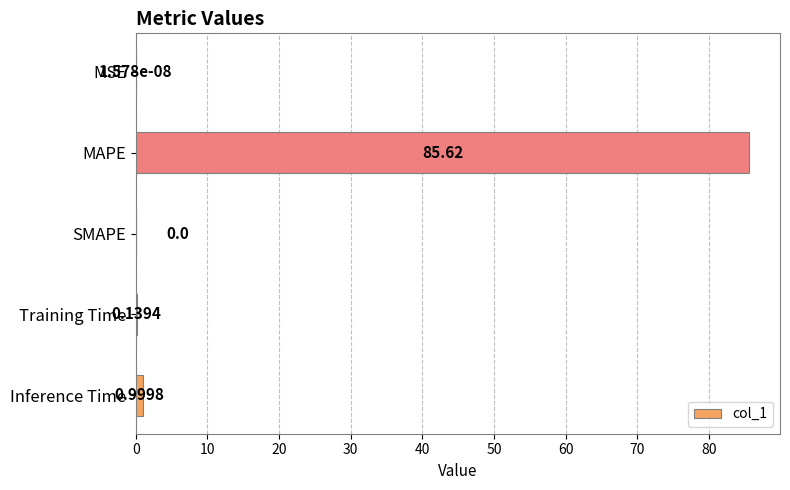

At which label is the value closest to 42?

Inference Time